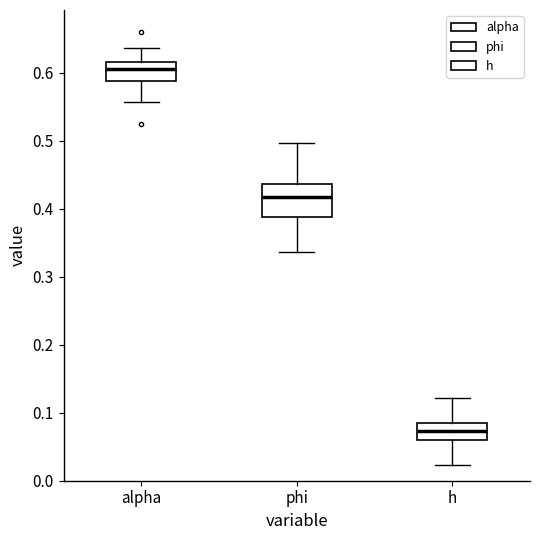

Which box's median line is the lowest?

h